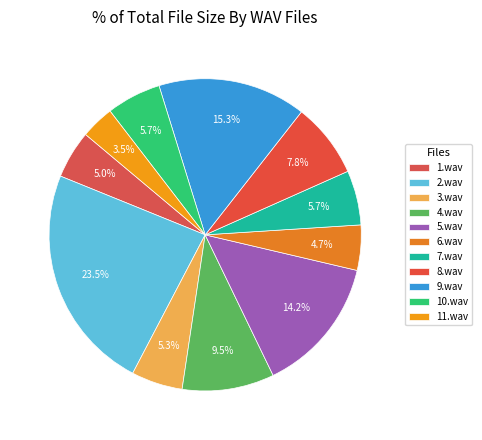

How much of the chart is everything except 10.wav?

94.3%